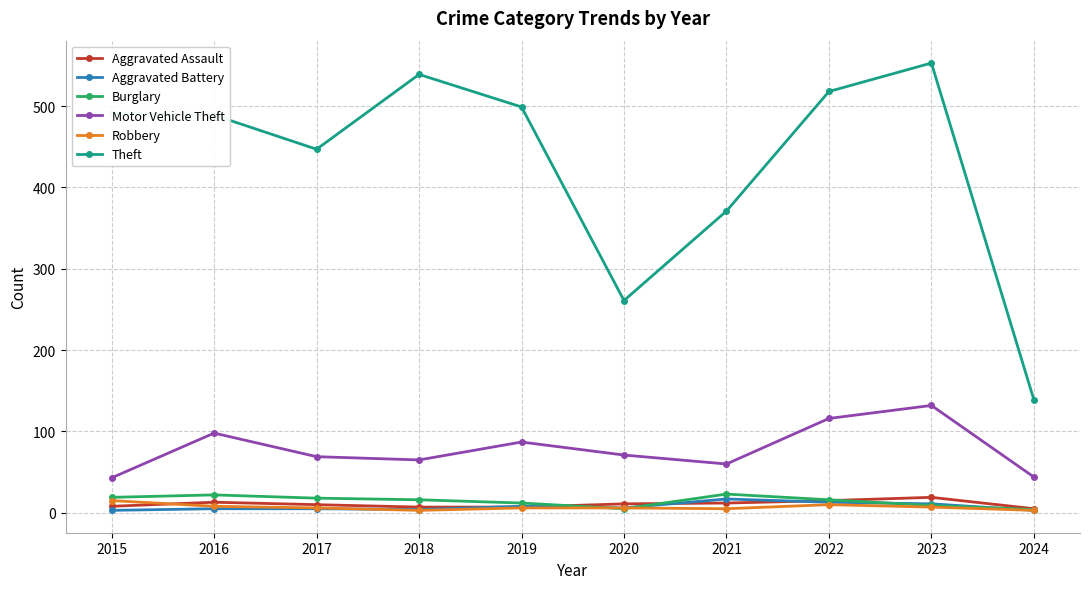

What is the highest value of the Aggravated Battery series?

17